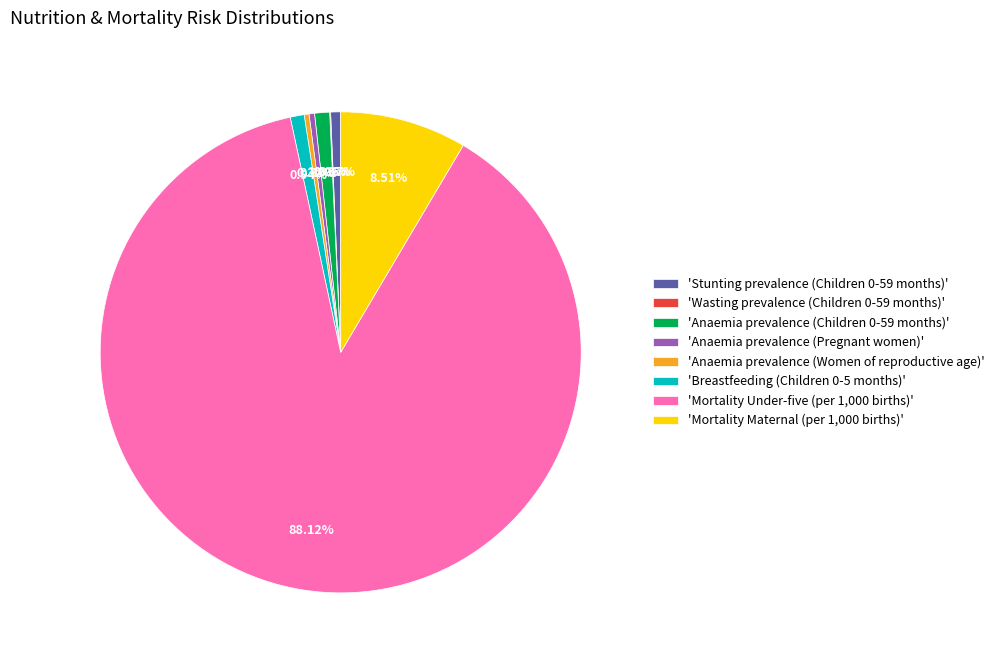

Between 'Anaemia prevalence (Women of reproductive age)' and 'Mortality Maternal (per 1,000 births)', which is larger?

'Mortality Maternal (per 1,000 births)'